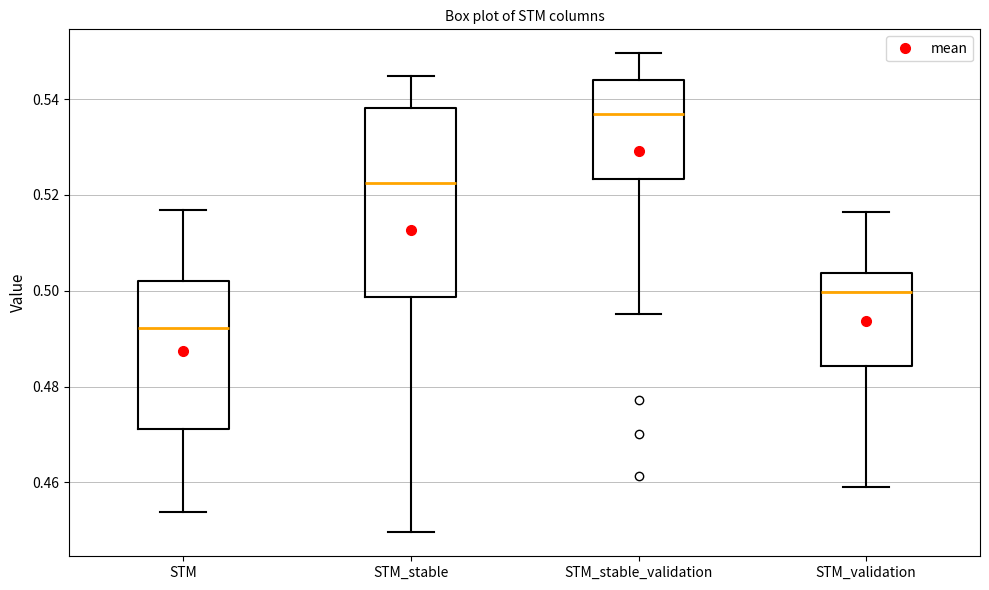

Where does the median line of the box for STM_validation sit on the y-axis? The values are not printed on the chart, so give them approximately, as read against the axis.

0.500